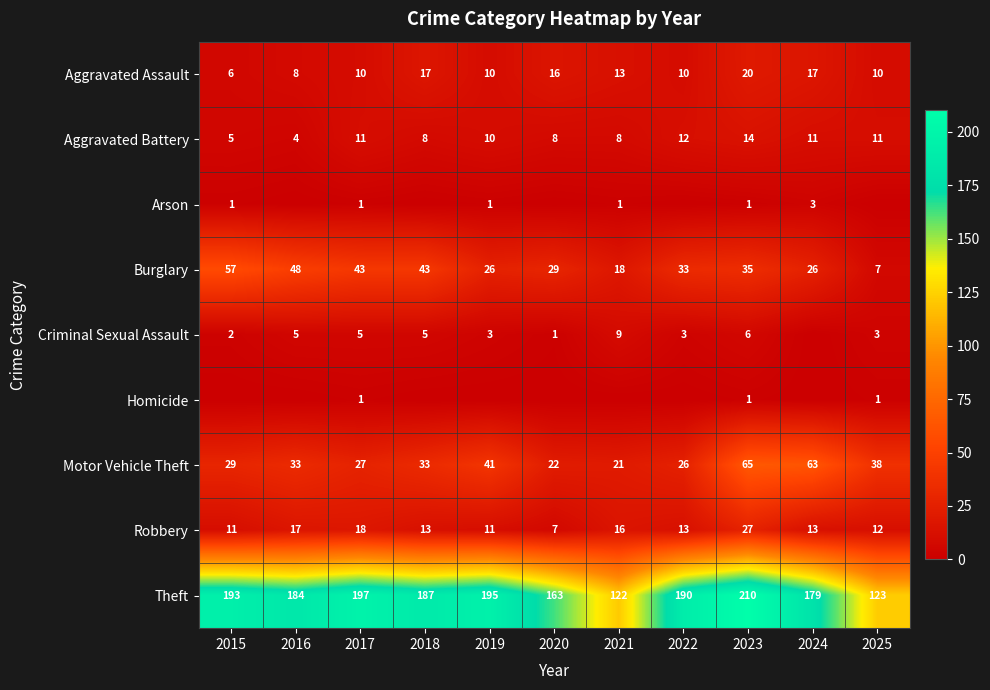

True or false: Criminal Sexual Assault has a value of 2 at 2025.

False